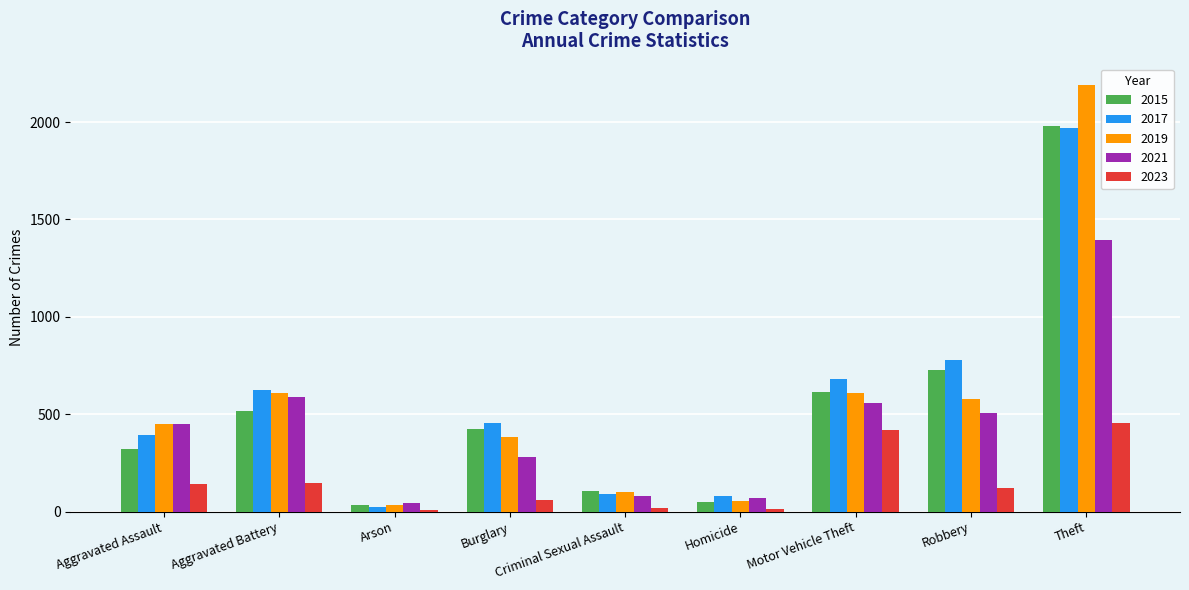

Where does the 2017 series first go above 453?

Aggravated Battery